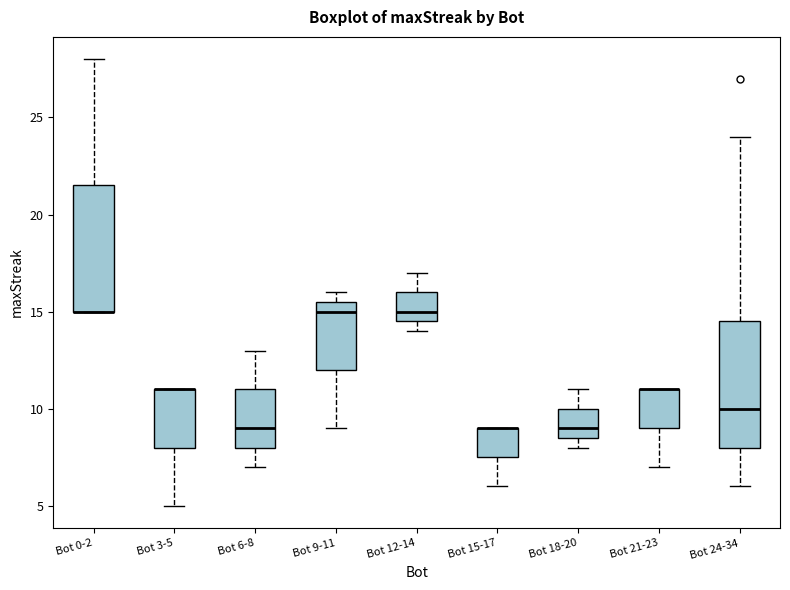

Reading left to right, transcribe this box plot: for each box, give where its median line is, the range the box spans, and where its two whiskers end, as read against the y-axis. The values are not printed on the chart, so give them approximately, as read against the axis.

Bot 0-2: median 15.0 (drawn on the box's lower edge), box 15.0 to 21.5, whiskers 15.0 to 28.0
Bot 3-5: median 11.0 (drawn on the box's upper edge), box 8.0 to 11.0, whiskers 5.0 to 11.0
Bot 6-8: median 9.0, box 8.0 to 11.0, whiskers 7.0 to 13.0
Bot 9-11: median 15.0, box 12.0 to 15.5, whiskers 9.0 to 16.0
Bot 12-14: median 15.0, box 14.5 to 16.0, whiskers 14.0 to 17.0
Bot 15-17: median 9.0 (drawn on the box's upper edge), box 7.5 to 9.0, whiskers 6.0 to 9.0
Bot 18-20: median 9.0, box 8.5 to 10.0, whiskers 8.0 to 11.0
Bot 21-23: median 11.0 (drawn on the box's upper edge), box 9.0 to 11.0, whiskers 7.0 to 11.0
Bot 24-34: median 10.0, box 8.0 to 14.5, whiskers 6.0 to 24.0